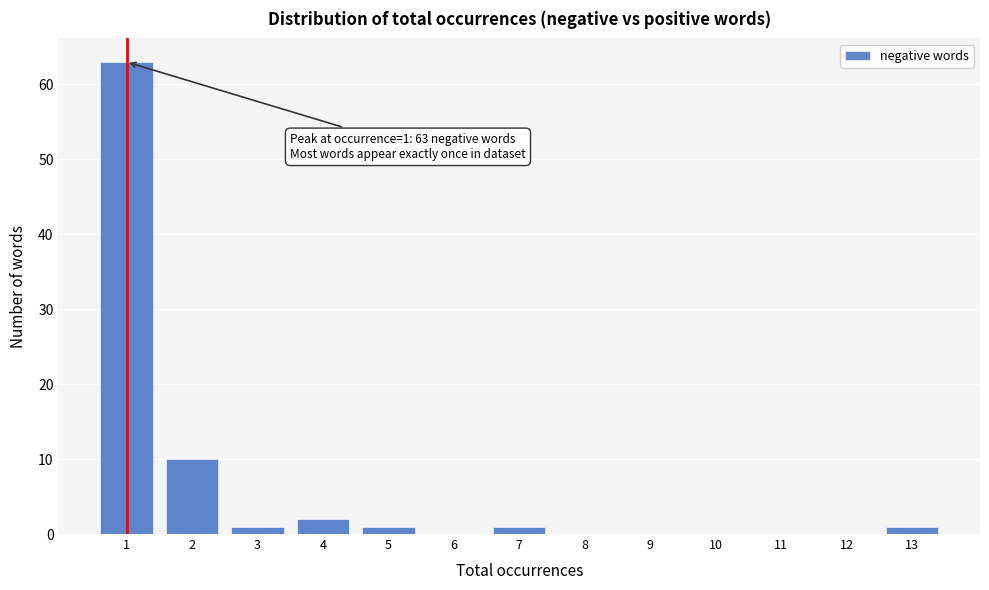

Reading left to right, what are all the values shown in this chart?

1=63	2=10	3=1	4=2	5=1	6=0	7=1	8=0	9=0	10=0	11=0	12=0	13=1